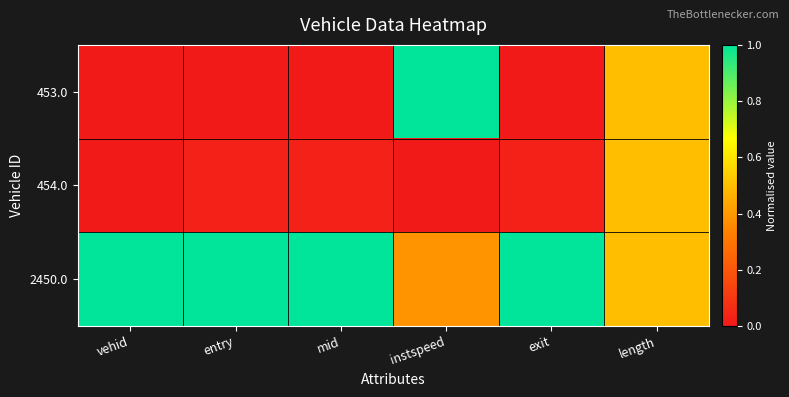

Reading left to right, what are all the values shown in this chart?

453.0: vehid=0.0	entry=0.0	mid=0.0	instspeed=1.0	exit=0.0	length=0.5
454.0: vehid=0.0	entry=0.0	mid=0.0	instspeed=0.0	exit=0.0	length=0.5
2450.0: vehid=1.0	entry=1.0	mid=1.0	instspeed=0.4	exit=1.0	length=0.5